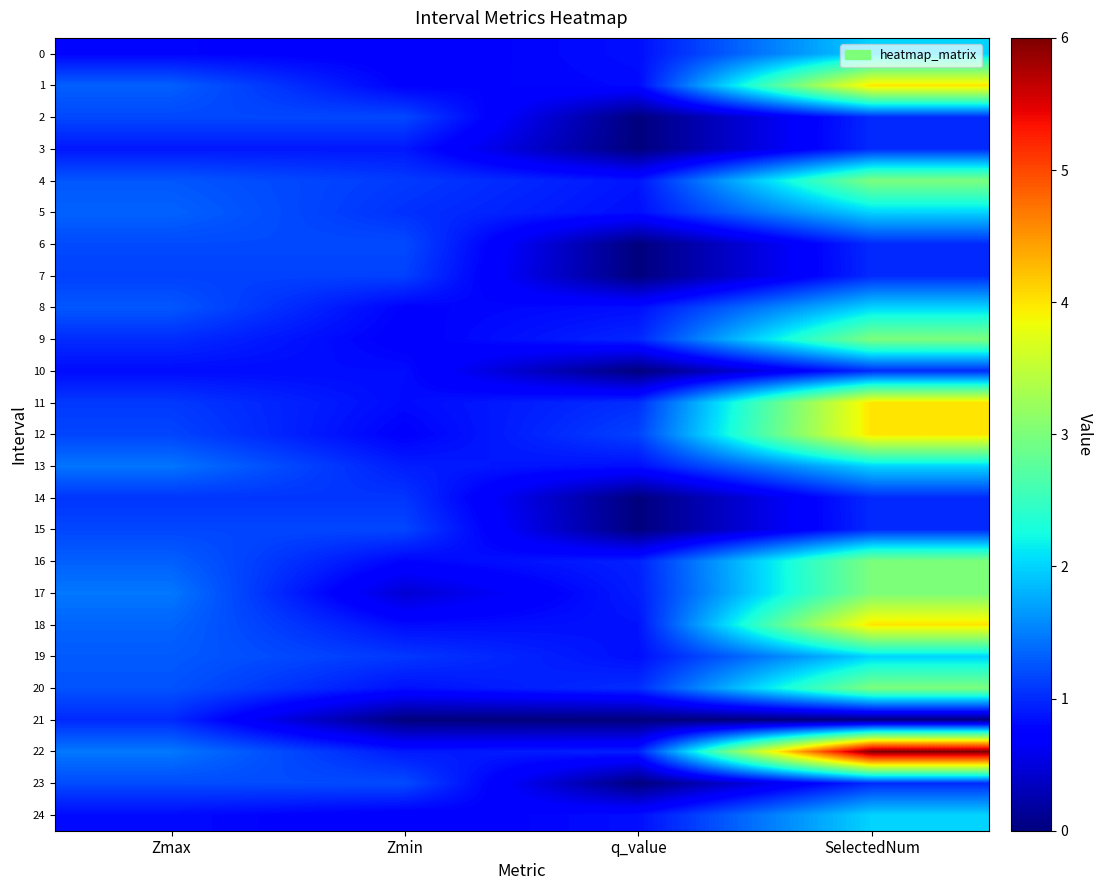

Rank the series at q_value from highest to lowest value.

12, 11, 20, 9, 16, 22, 17, 4, 18, 0, 5, 8, 13, 19, 24, 1, 2, 3, 6, 7, 10, 14, 15, 21, 23